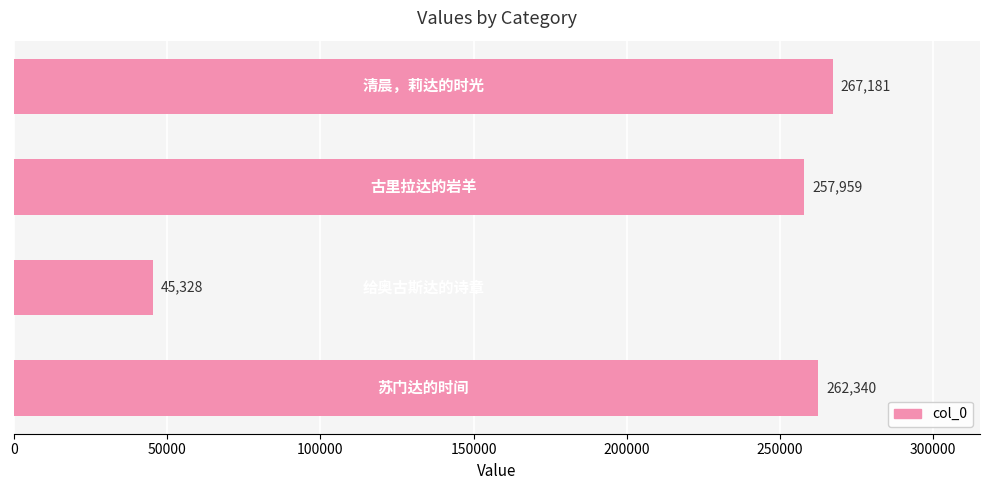

Reading bottom to top, transcribe all the data shown in this chart.

262340	45328	257959	267181